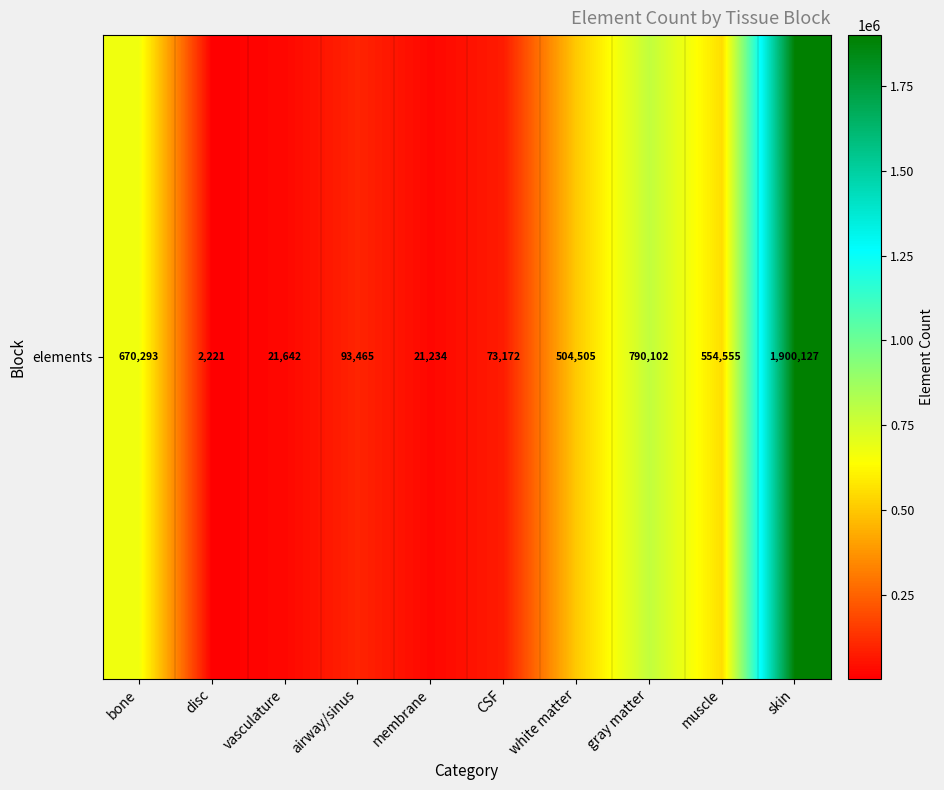

Which has a higher value, membrane or vasculature?

vasculature